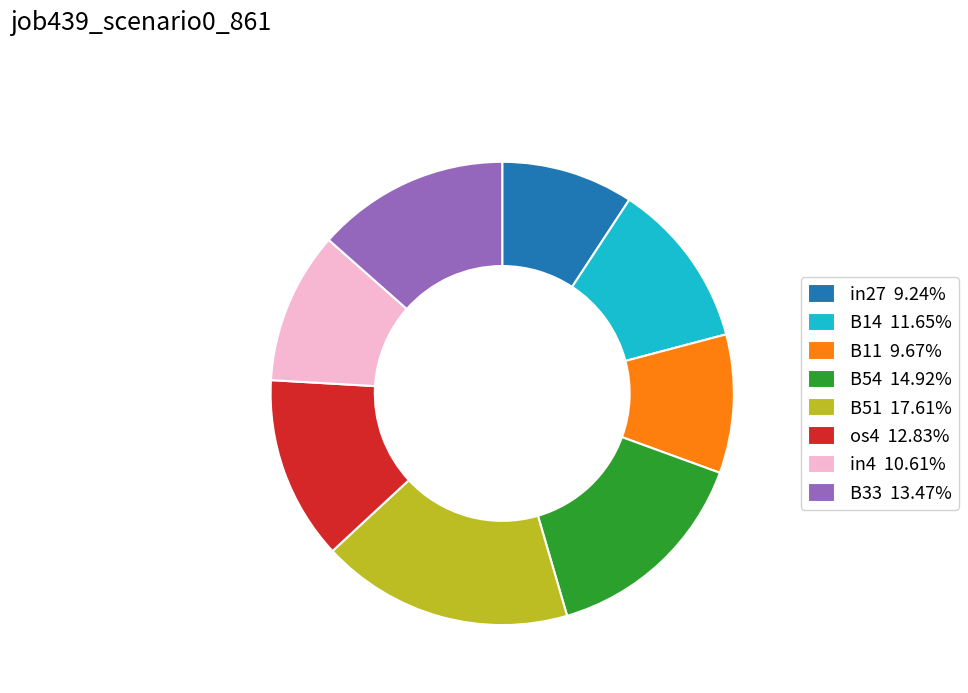

Is the sum of os4 12.83% and B11 9.67% greater than half?

No